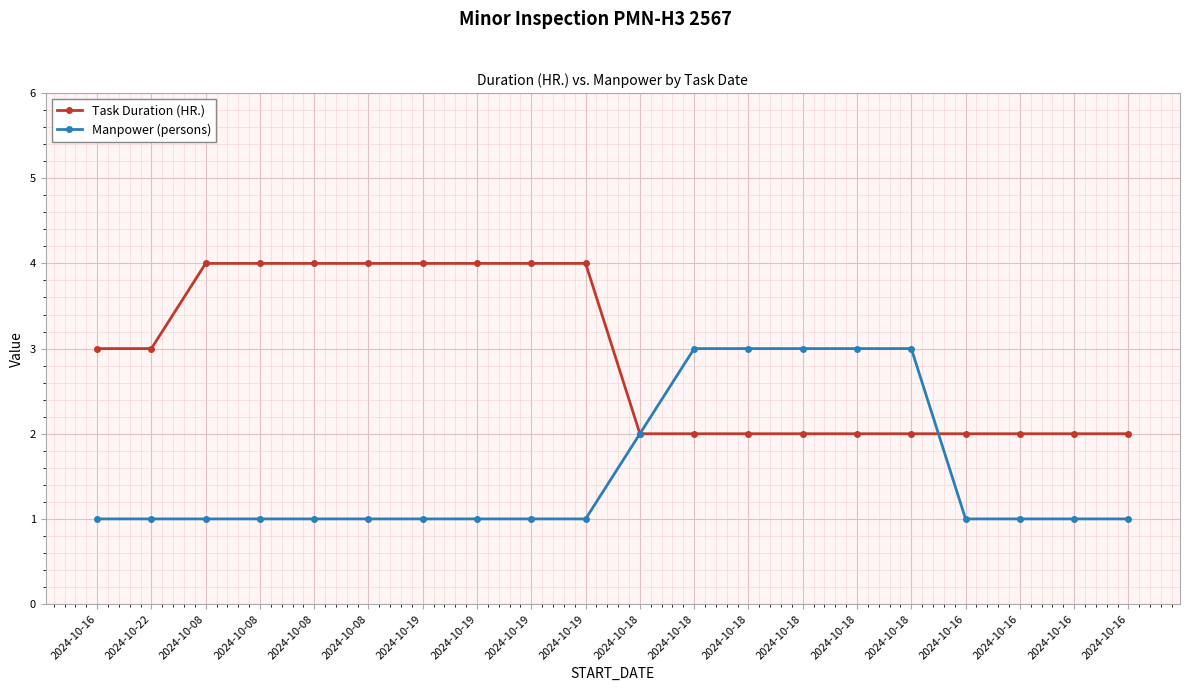

Count the number of categories in the chart.

20